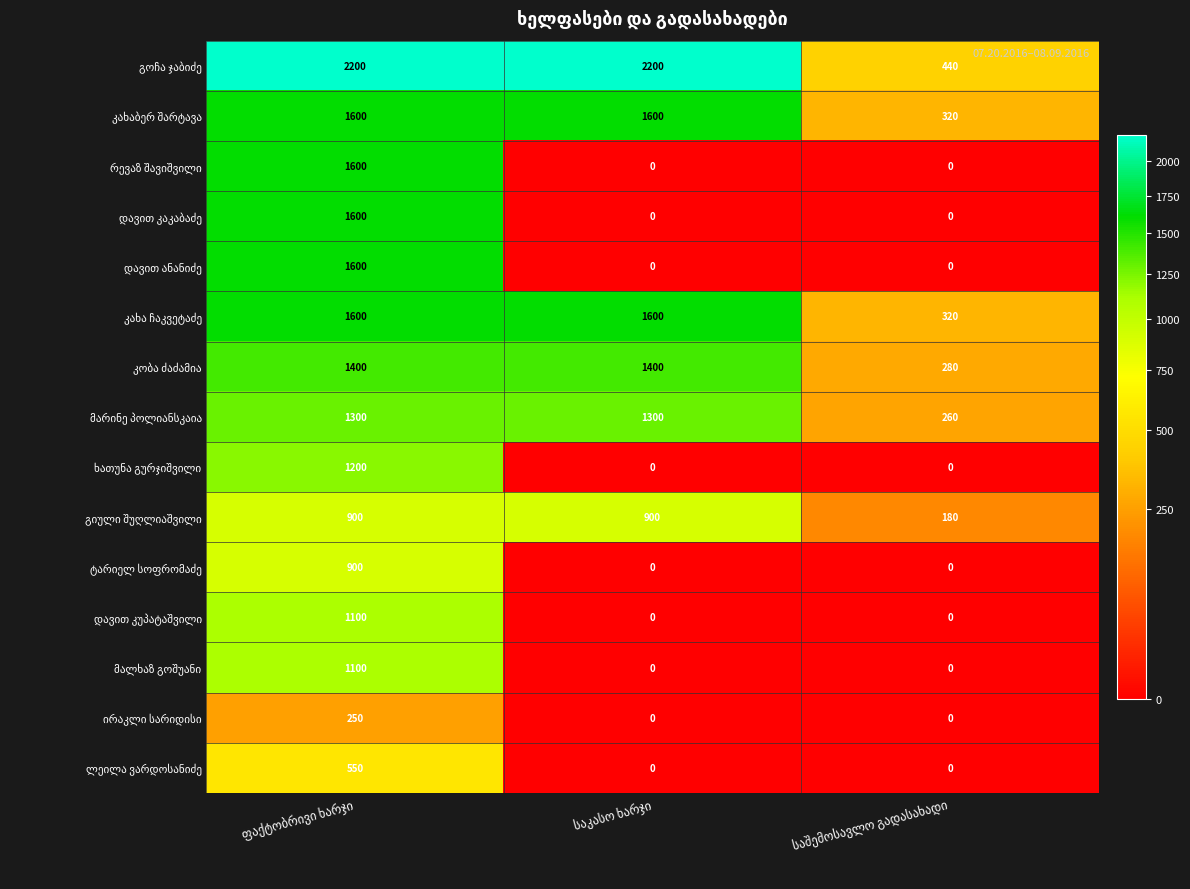

What is the greatest value displayed?

2200